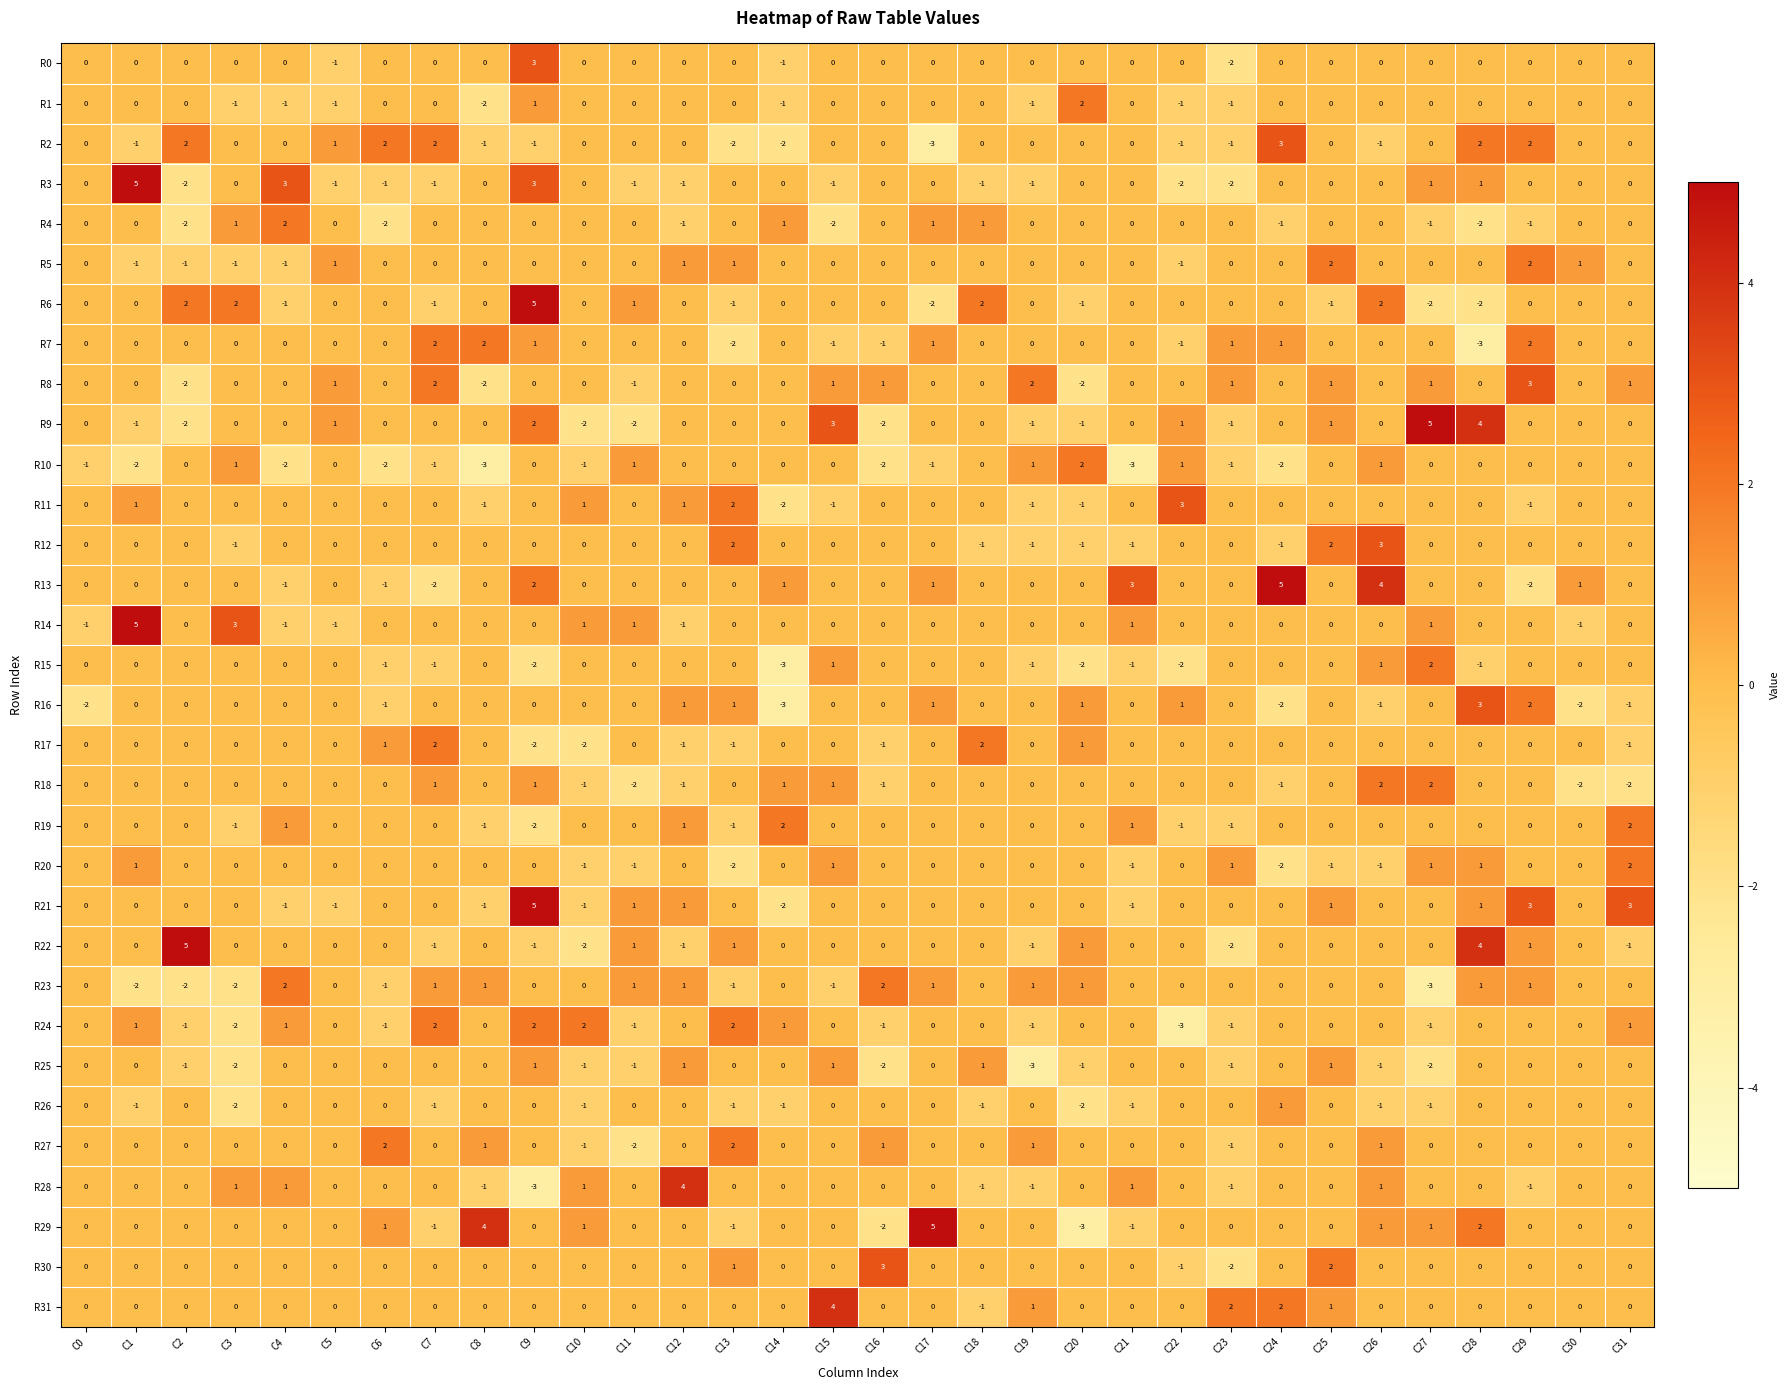

Which series has the largest total across all categories?

R13